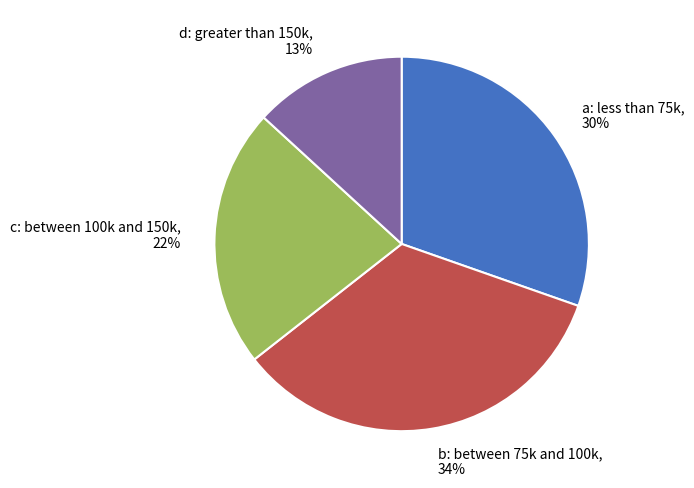

Is the sum of d: greater than 150k, 13% and c: between 100k and 150k, 22% greater than half?

No